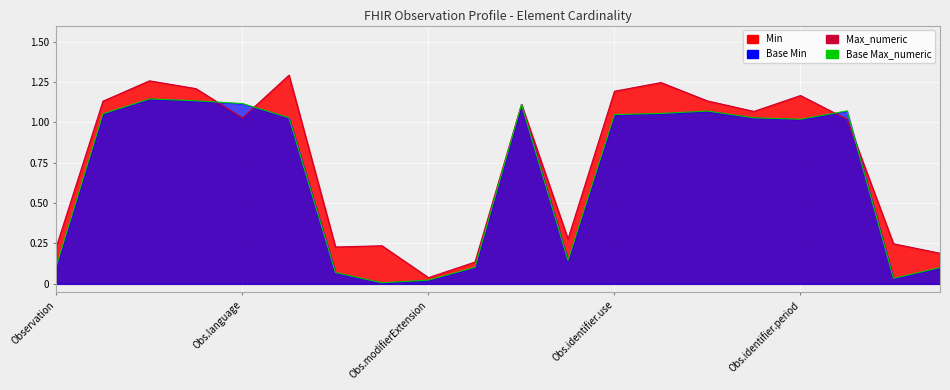

What is the difference between the second highest and minimum values in the Max_numeric series?

1.2